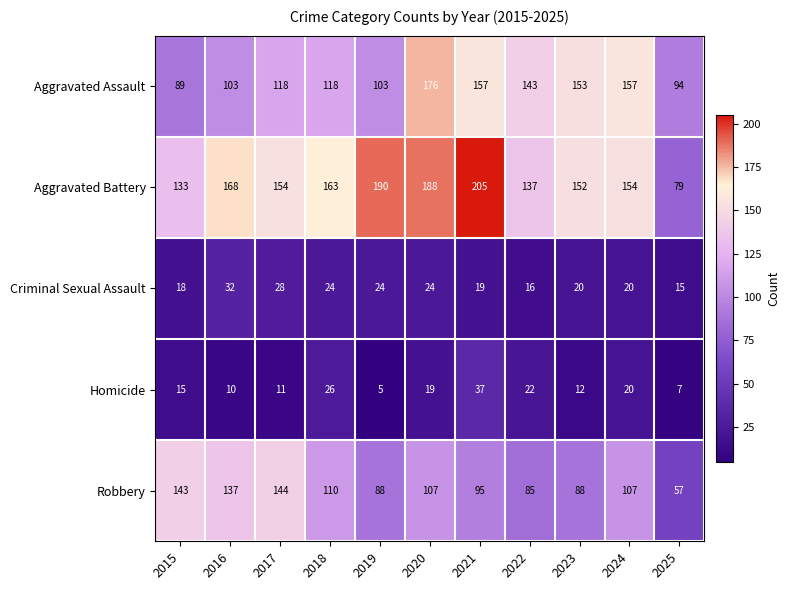

Read the Homicide value at 2022, to the nearest 5.

20